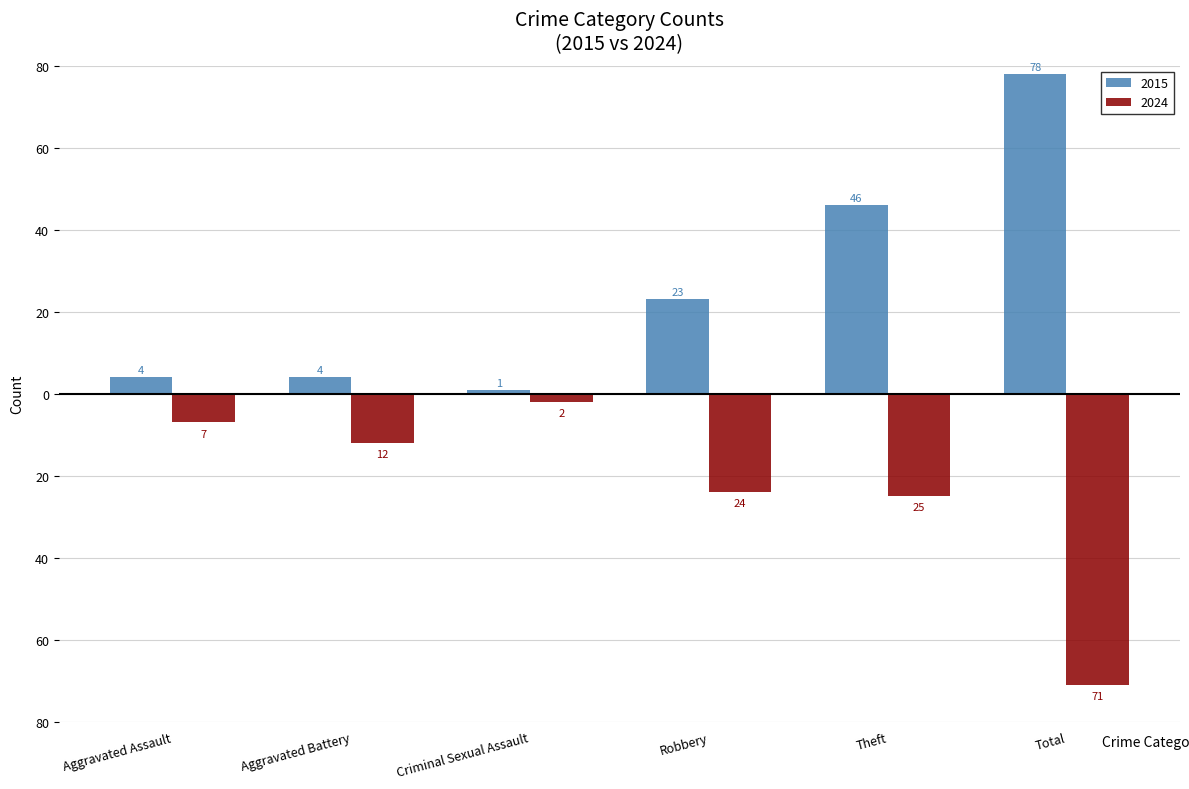

What value does the 2024 series have at Theft, to the nearest 5?

-25